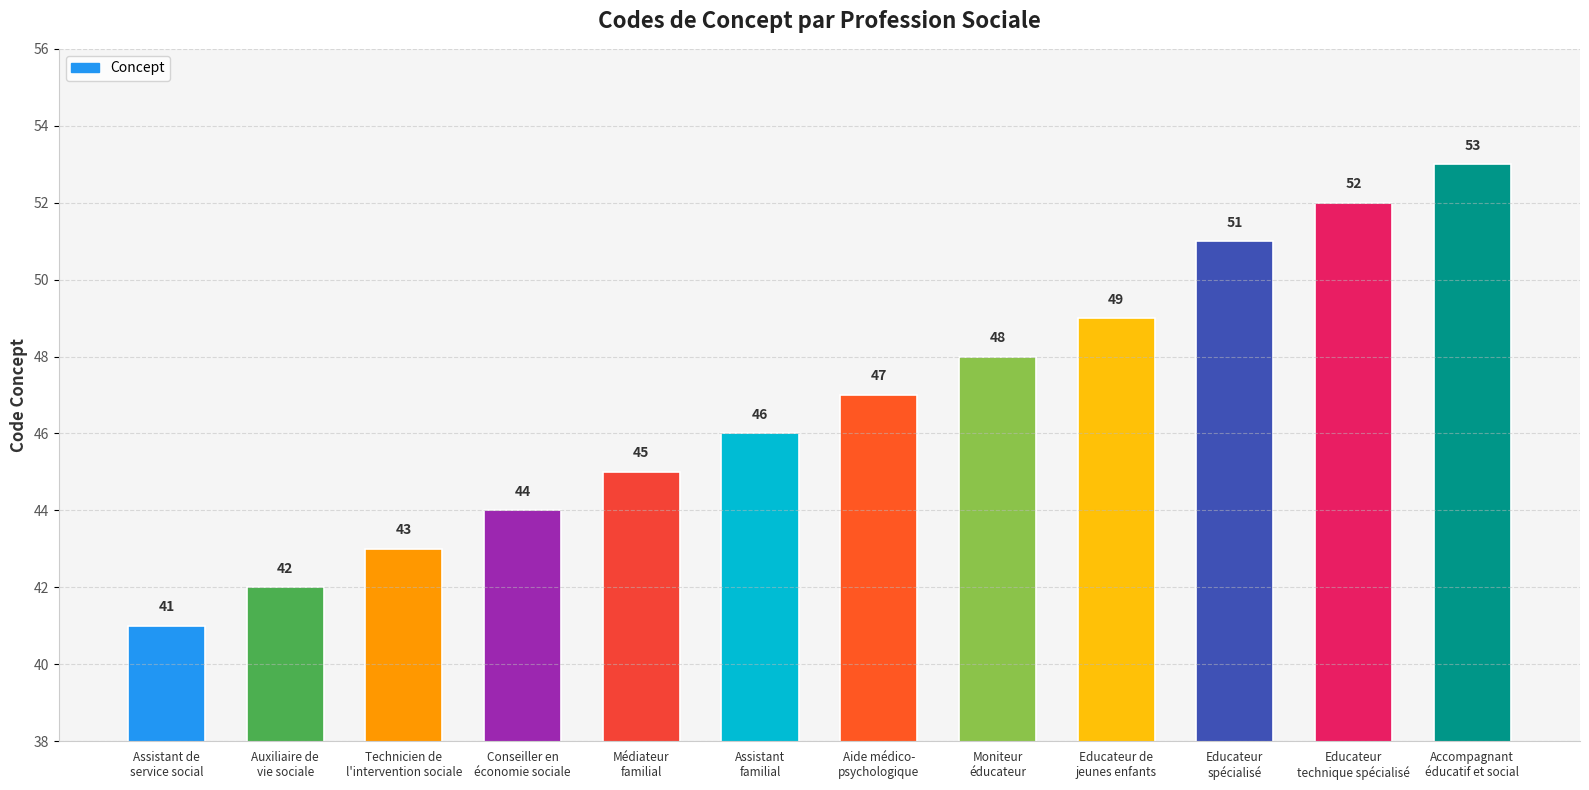

At which category does the chart reach its peak across all series?

Accompagnant
éducatif et social